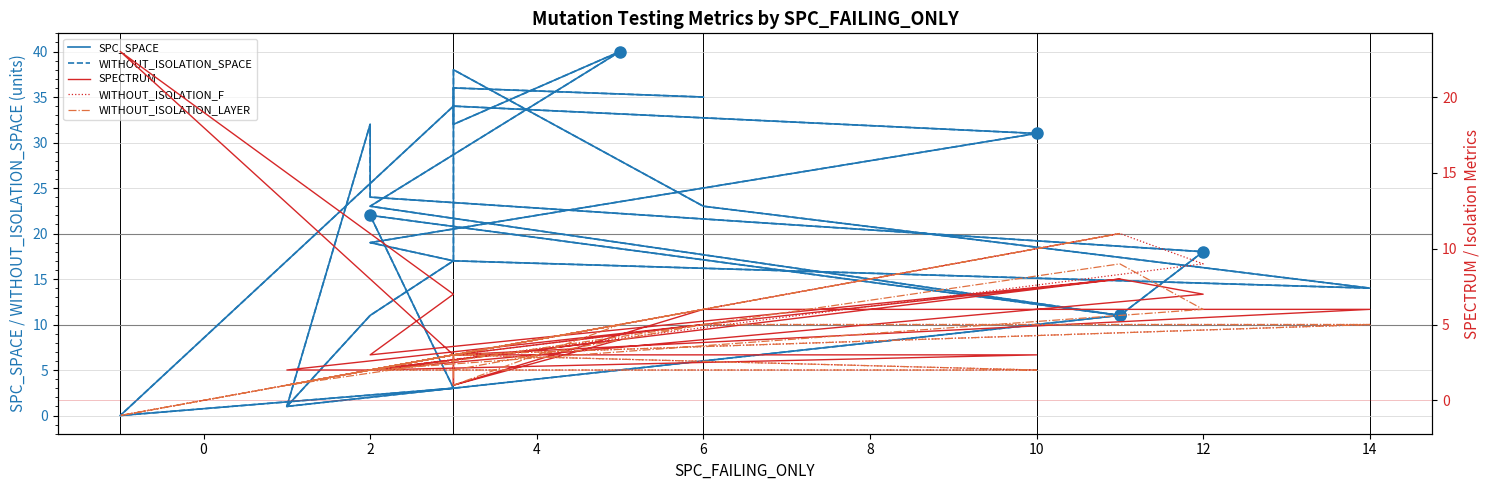

At how many categories does at least one series exceed 9?

21